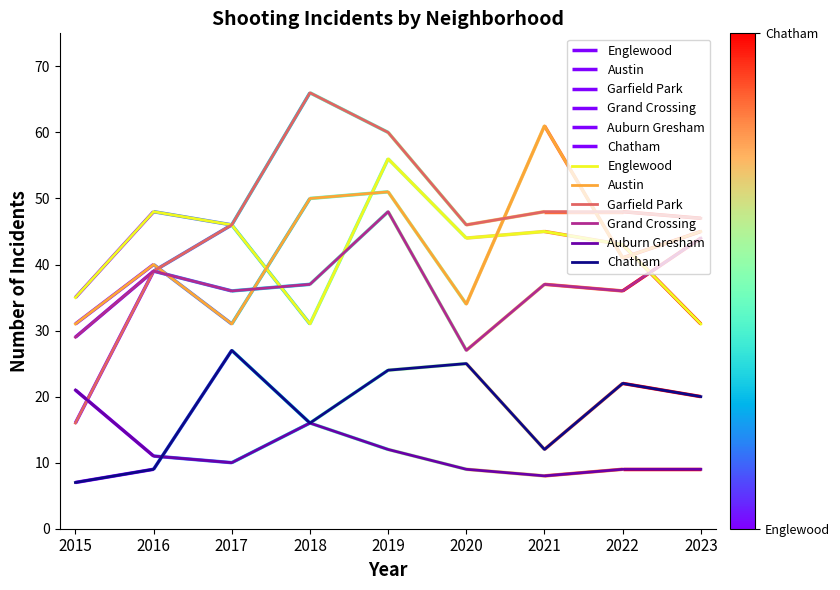

At which label is Englewood closest to 43?

2022